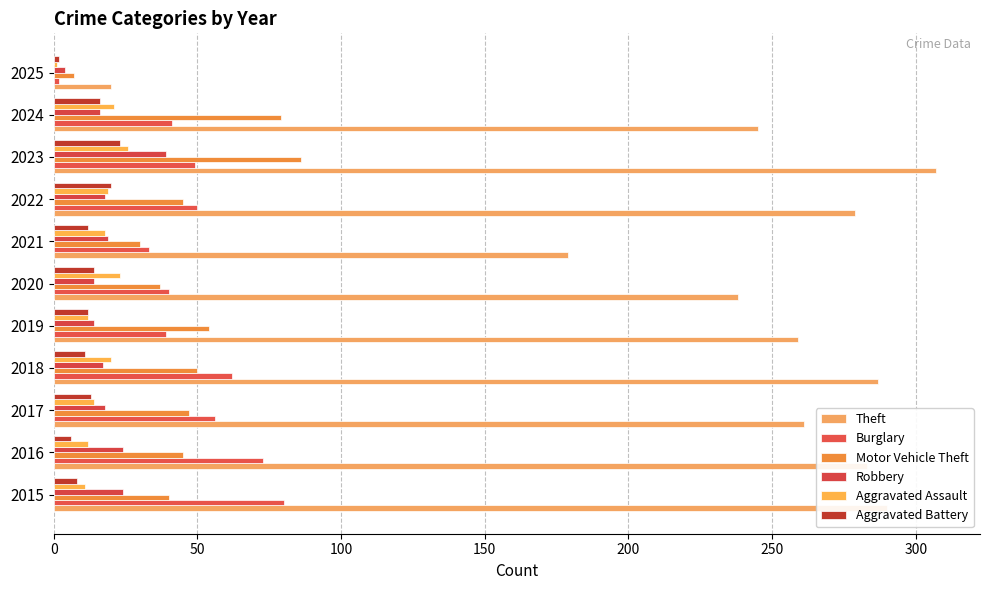

How many values in the Aggravated Assault series are below 18?

5